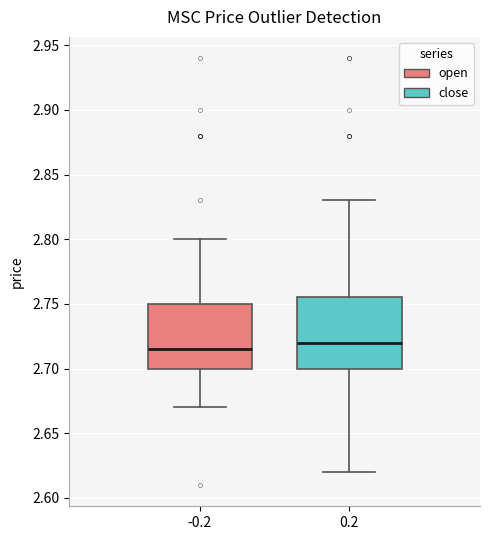

Where does the lower whisker of the box at x = 0.2 end on the y-axis? The values are not printed on the chart, so give them approximately, as read against the axis.

2.620